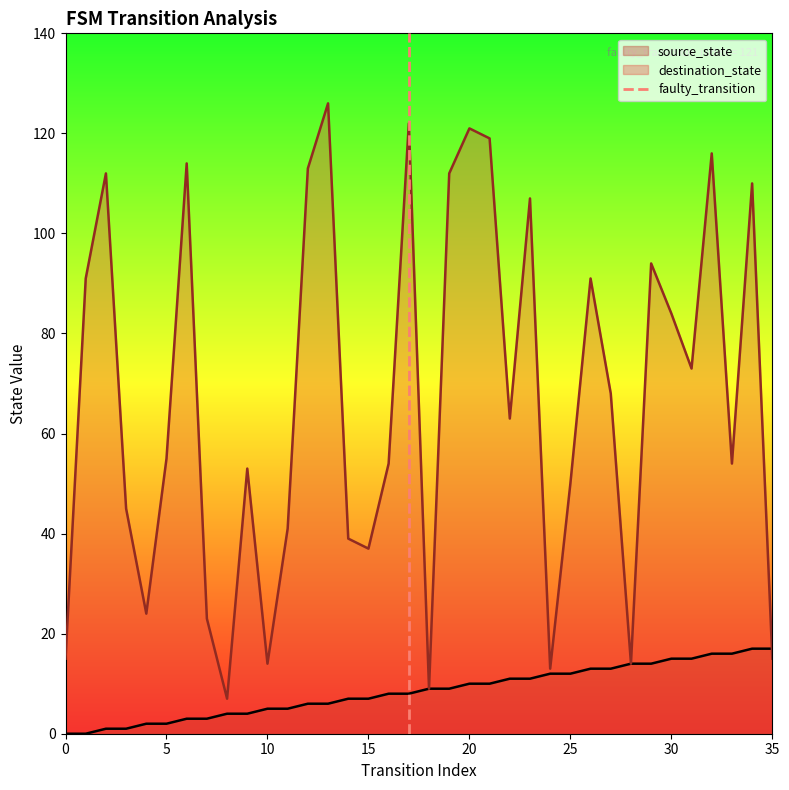

Does the chart display data point markers on the line(s)?

No